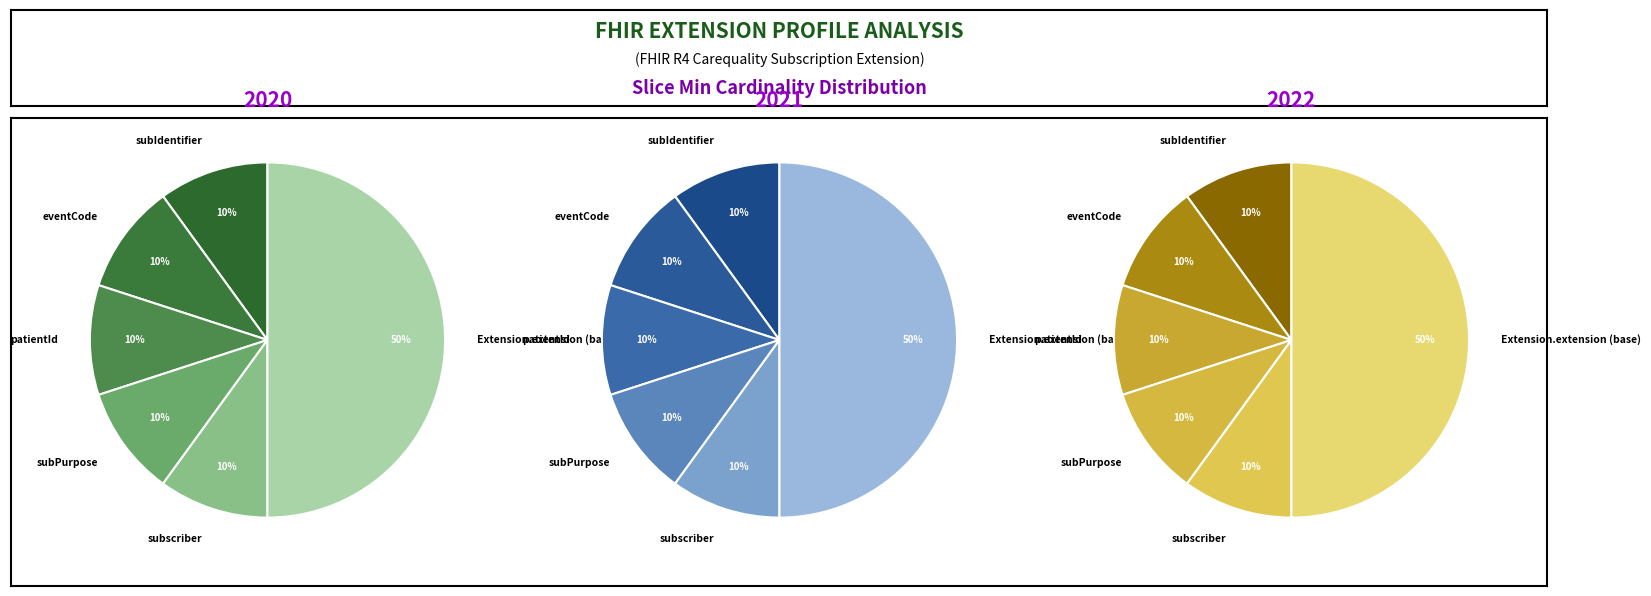

What percentage is the subPurpose slice, to the nearest percent?

10%